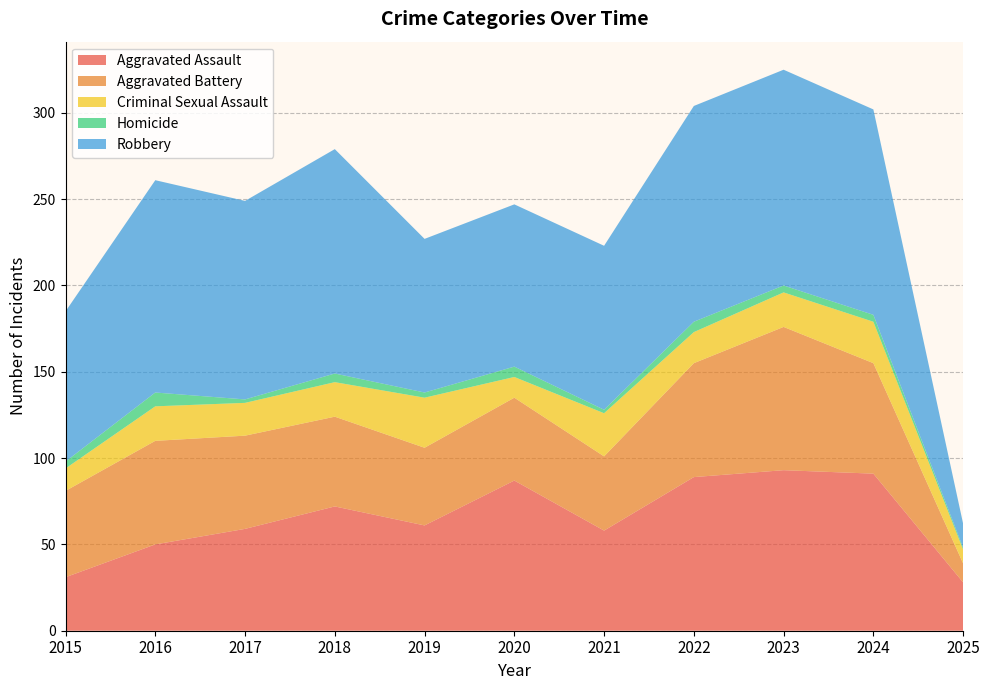

Reading left to right, list all the values displayed in this chart.

Aggravated Assault: 2015=31	2016=50	2017=59	2018=72	2019=61	2020=87	2021=58	2022=89	2023=93	2024=91	2025=28
Aggravated Battery: 2015=50	2016=60	2017=54	2018=52	2019=45	2020=48	2021=43	2022=66	2023=83	2024=64	2025=11
Criminal Sexual Assault: 2015=13	2016=20	2017=19	2018=20	2019=29	2020=12	2021=25	2022=18	2023=20	2024=24	2025=8
Homicide: 2015=4	2016=8	2017=2	2018=5	2019=3	2020=6	2021=2	2022=6	2023=4	2024=4	2025=1
Robbery: 2015=87	2016=123	2017=115	2018=130	2019=89	2020=94	2021=95	2022=125	2023=125	2024=119	2025=14